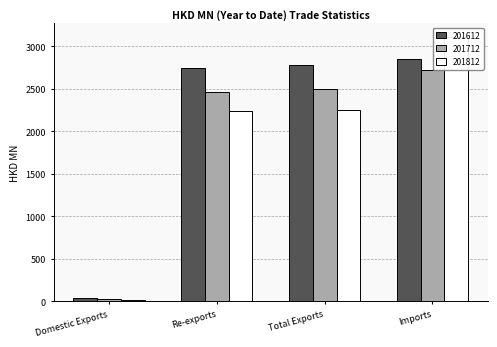

What is the average value of the 201812 series?

1906.2